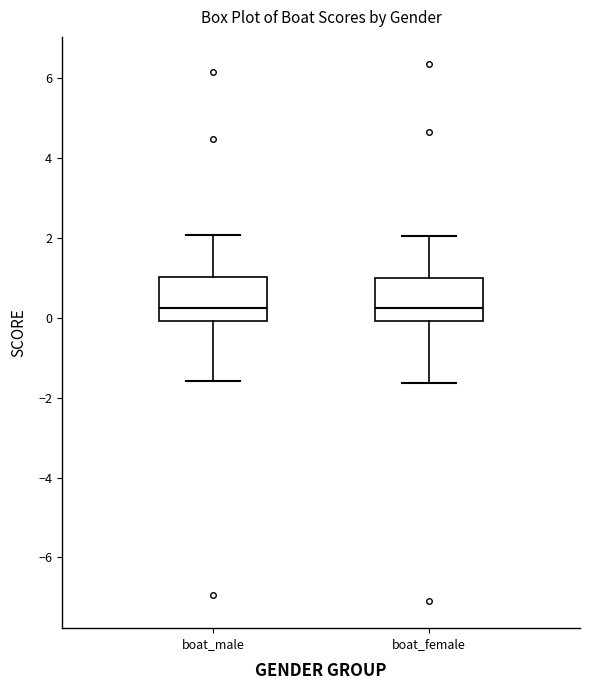

Reading left to right, read every box against the y-axis: the position of its median line, the range the box covers, and the ends of its whiskers. The values are not printed on the chart, so give them approximately, as read against the axis.

boat_male: median 0.2, box 0.0 to 1.0, whiskers -1.6 to 2.0
boat_female: median 0.2, box 0.0 to 1.0, whiskers -1.6 to 2.0